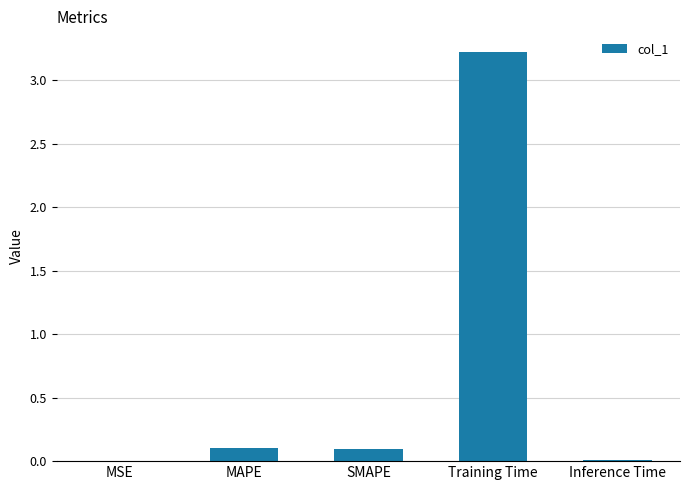

Are the bars horizontal?

No